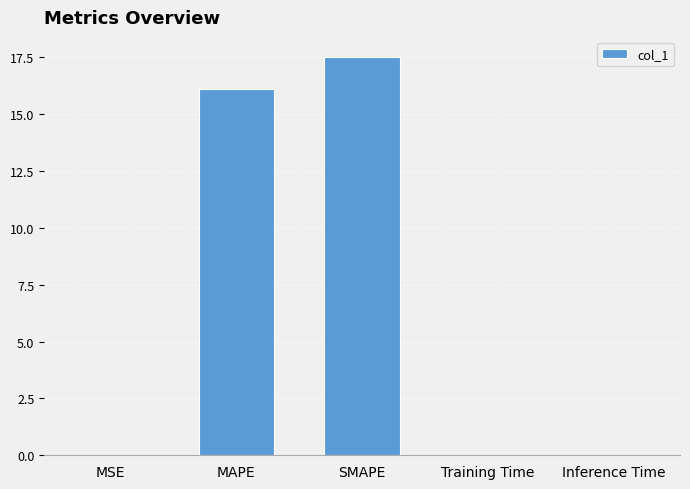

What is the change in value from MAPE to Training Time?

-16.1